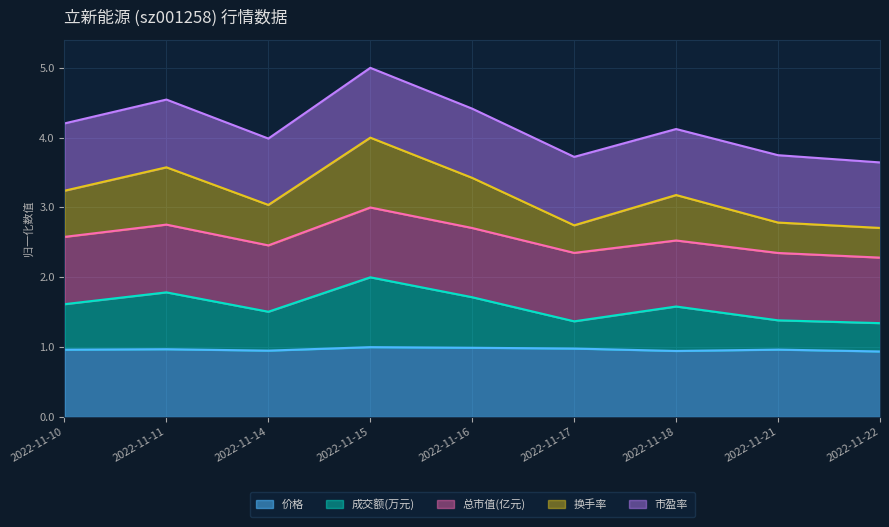

At which category is the sum across all series the highest?

2022-11-15